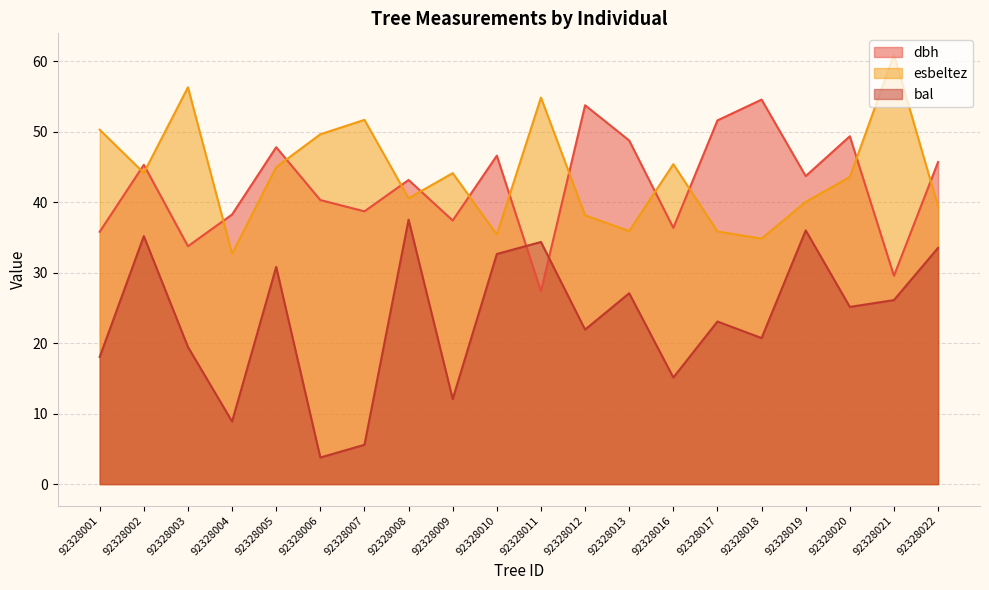

At which label is bal closest to 20?

92328003